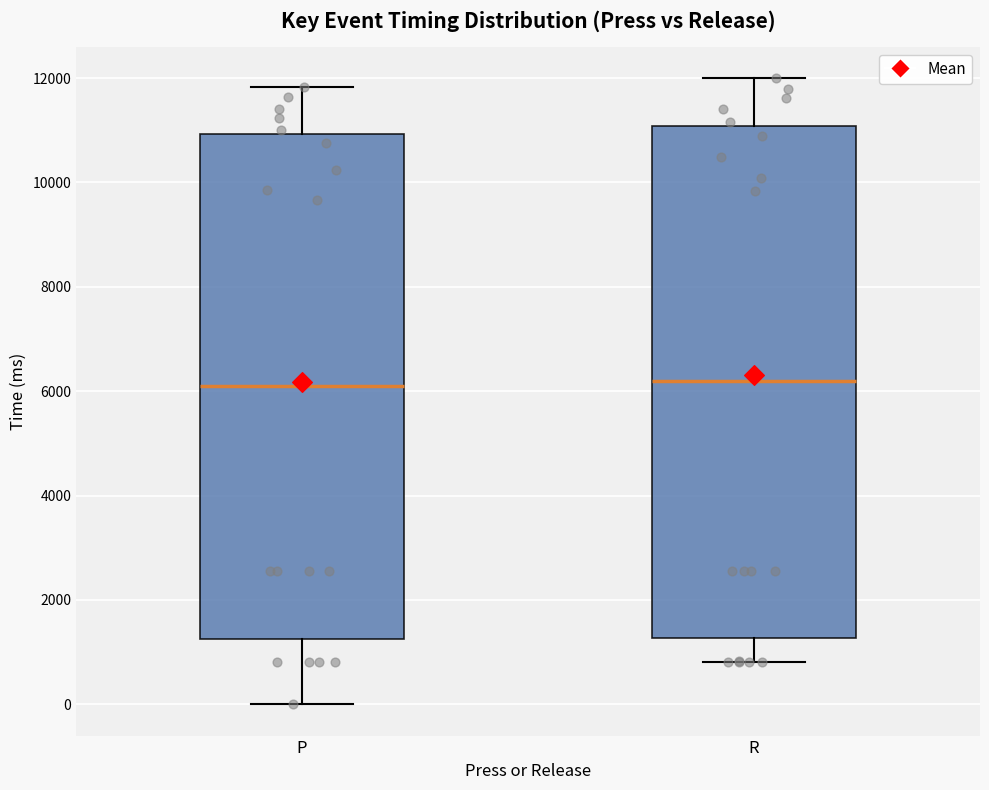

Reading left to right, transcribe this box plot: for each box, give where its median line is, the range the box spans, and where its two whiskers end, as read against the y-axis. The values are not printed on the chart, so give them approximately, as read against the axis.

P: median 6200, box 1200 to 11000, whiskers 0 to 11800
R: median 6200, box 1200 to 11000, whiskers 800 to 12000